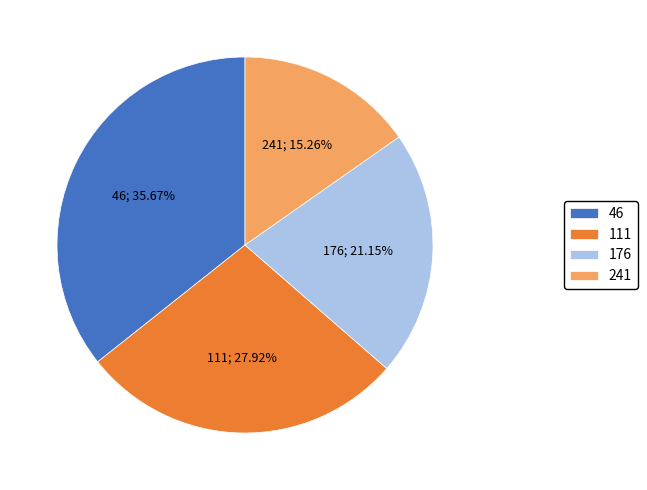

What percentage is the 176 slice, to the nearest percent?

21%